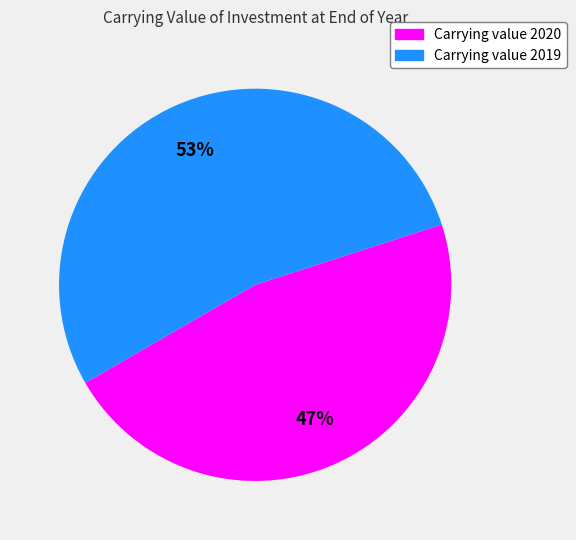

Which slice is the largest?

Carrying value 2019